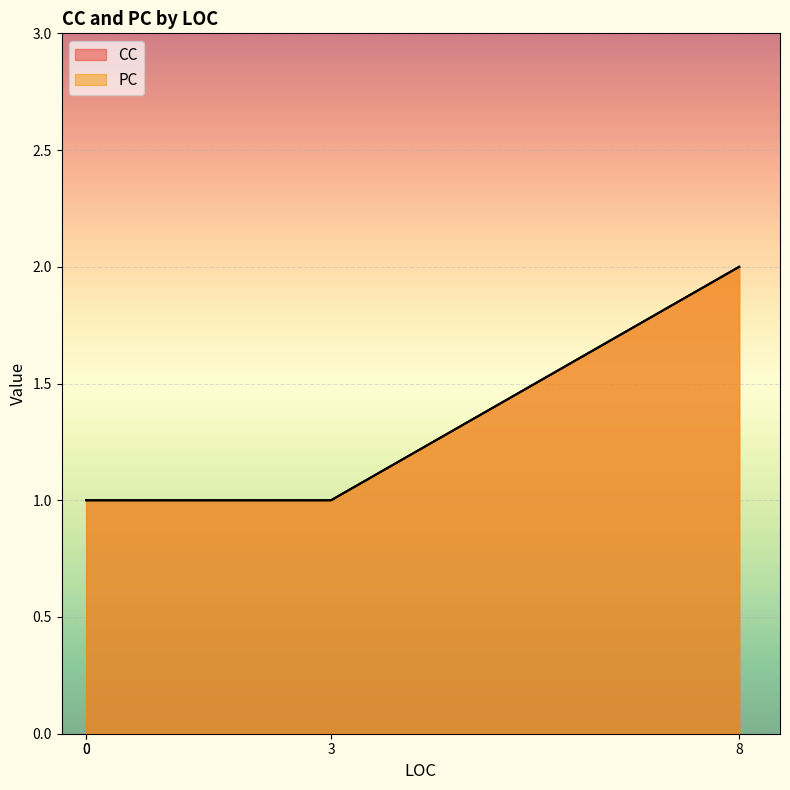

What is the sum of all CC values?

5